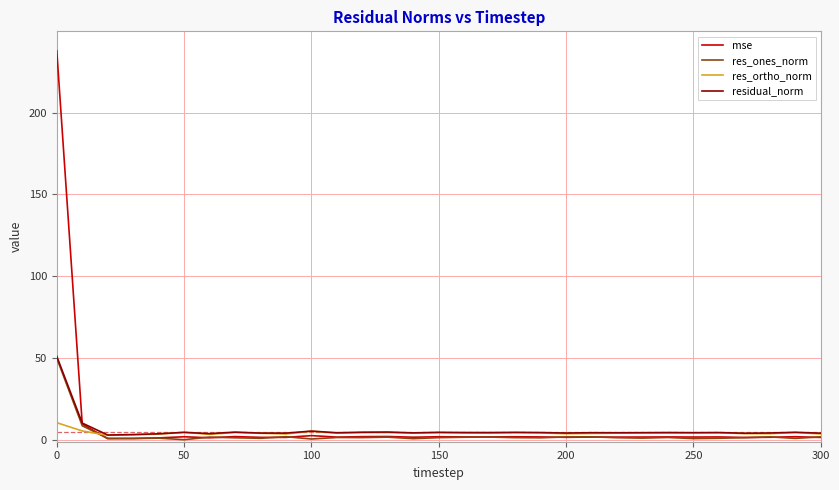

What is the maximum value shown in the chart?

237.8